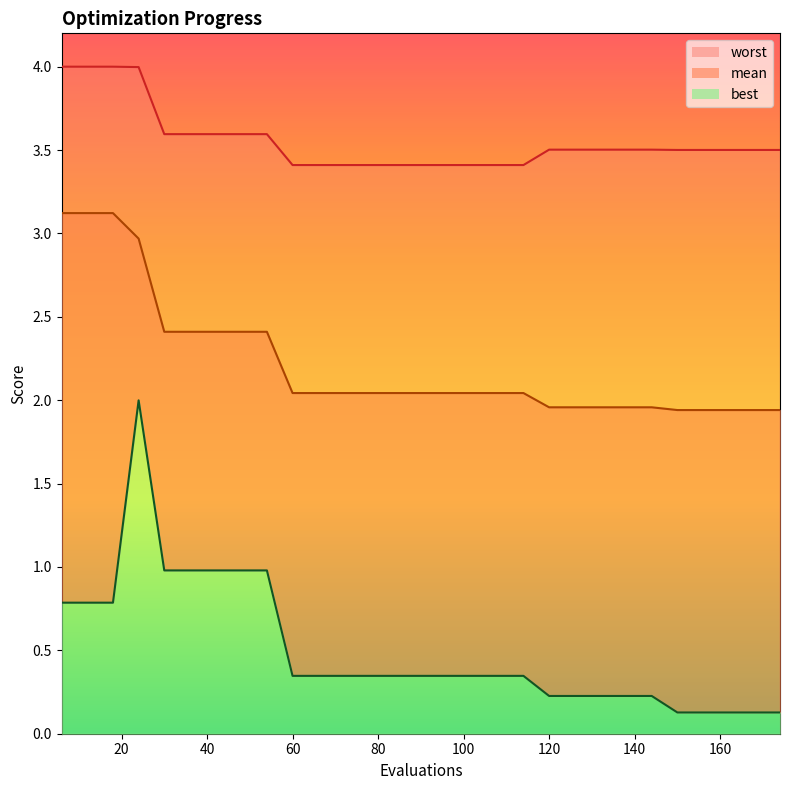

Reading right to left, transcribe all the data shown in this chart.

mean: 174=1.9	168=1.9	162=1.9	156=1.9	150=1.9	144=2.0	138=2.0	132=2.0	126=2.0	120=2.0	114=2.0	108=2.0	102=2.0	96=2.0	90=2.0	84=2.0	78=2.0	72=2.0	66=2.0	60=2.0	54=2.4	48=2.4	42=2.4	36=2.4	30=2.4	24=3.0	18=3.1	12=3.1	6=3.1
best: 174=0.1	168=0.1	162=0.1	156=0.1	150=0.1	144=0.2	138=0.2	132=0.2	126=0.2	120=0.2	114=0.3	108=0.3	102=0.3	96=0.3	90=0.3	84=0.3	78=0.3	72=0.3	66=0.3	60=0.3	54=1.0	48=1.0	42=1.0	36=1.0	30=1.0	24=2.0	18=0.8	12=0.8	6=0.8
worst: 174=3.5	168=3.5	162=3.5	156=3.5	150=3.5	144=3.5	138=3.5	132=3.5	126=3.5	120=3.5	114=3.4	108=3.4	102=3.4	96=3.4	90=3.4	84=3.4	78=3.4	72=3.4	66=3.4	60=3.4	54=3.6	48=3.6	42=3.6	36=3.6	30=3.6	24=4.0	18=4.0	12=4.0	6=4.0